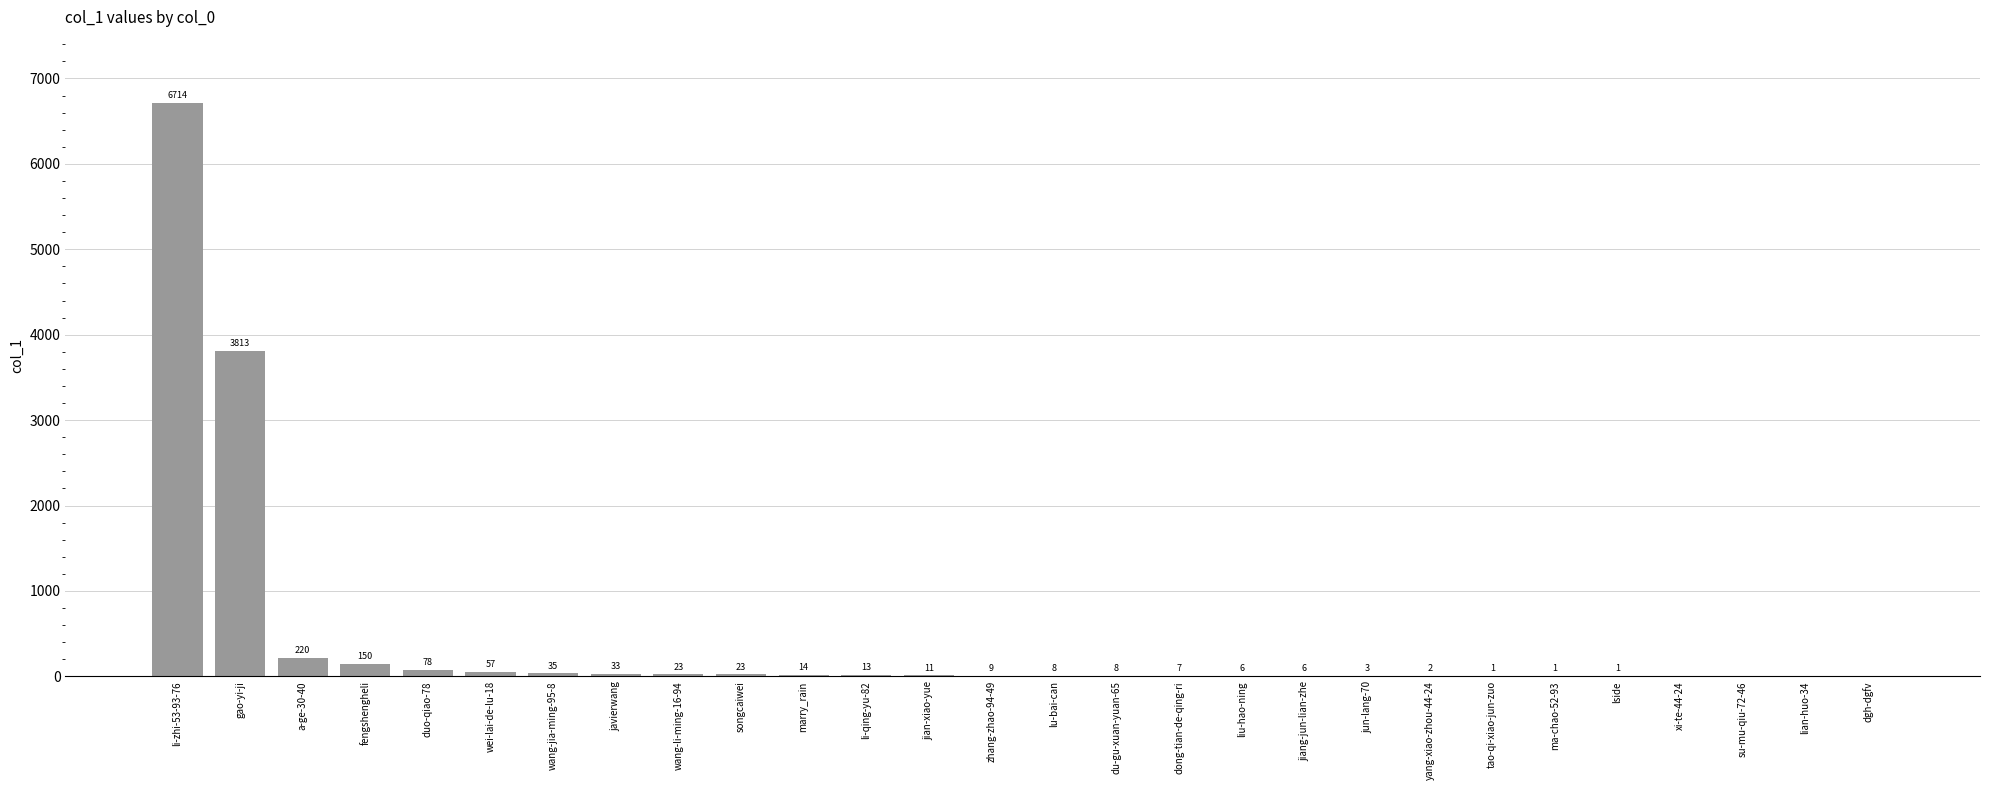

Between lside and du-gu-xuan-yuan-65, which is larger?

du-gu-xuan-yuan-65